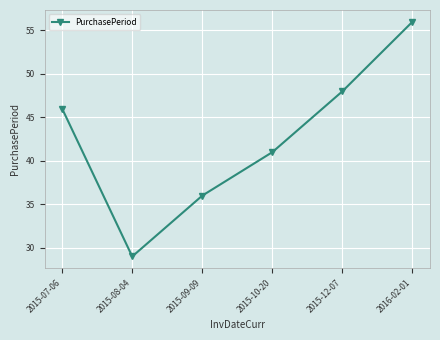

Reading right to left, what are all the values shown in this chart?

2016-02-01=56	2015-12-07=48	2015-10-20=41	2015-09-09=36	2015-08-04=29	2015-07-06=46